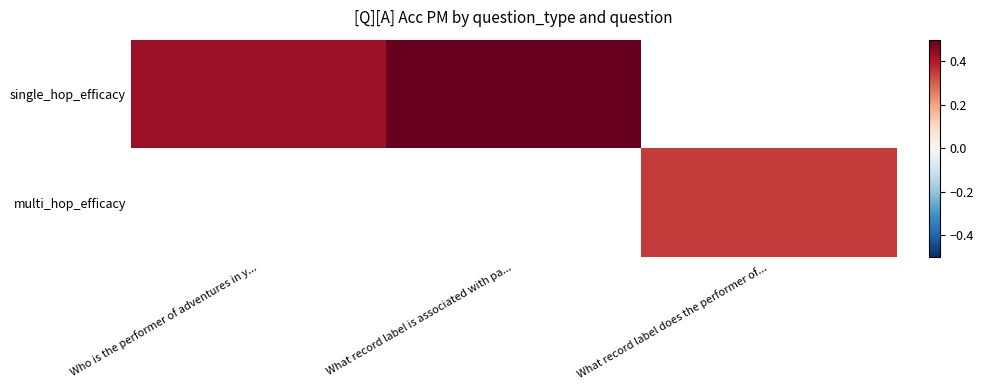

Is the value of single_hop_efficacy at Who is the performer of adventures in y... greater than the value of multi_hop_efficacy at Who is the performer of adventures in y...?

No